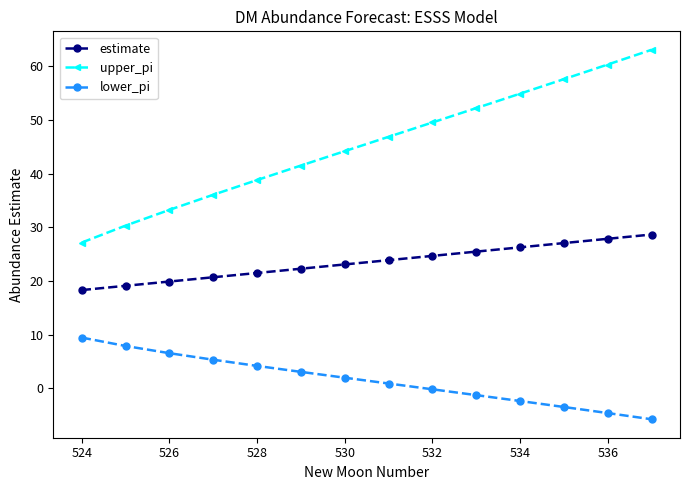

How many values in the upper_pi series exceed 46?

7